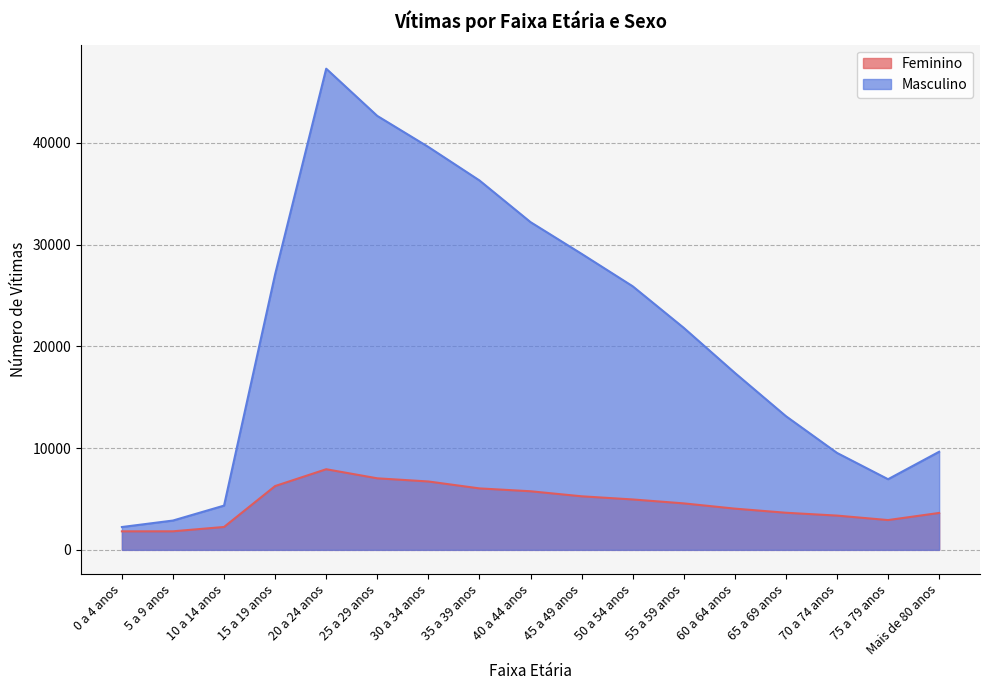

Where is Masculino nearest to the value 24766?

50 a 54 anos